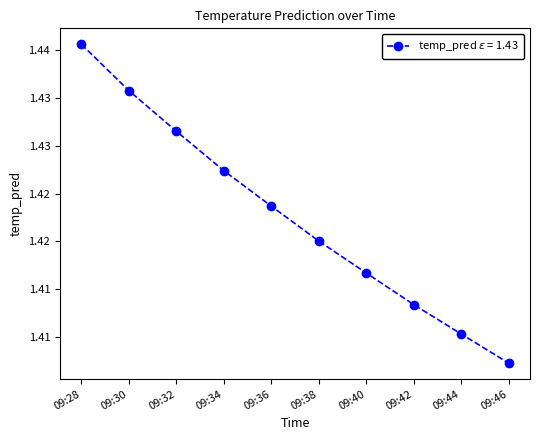

At which category does the chart reach its minimum across all series?

09:46